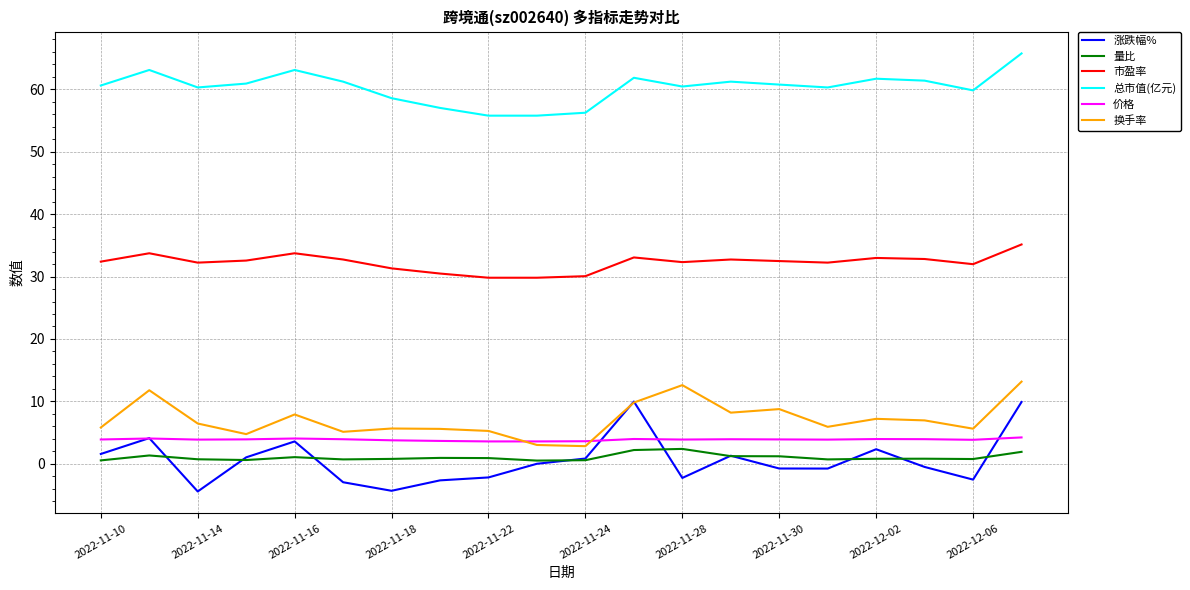

What is the maximum value shown in the chart?

65.8